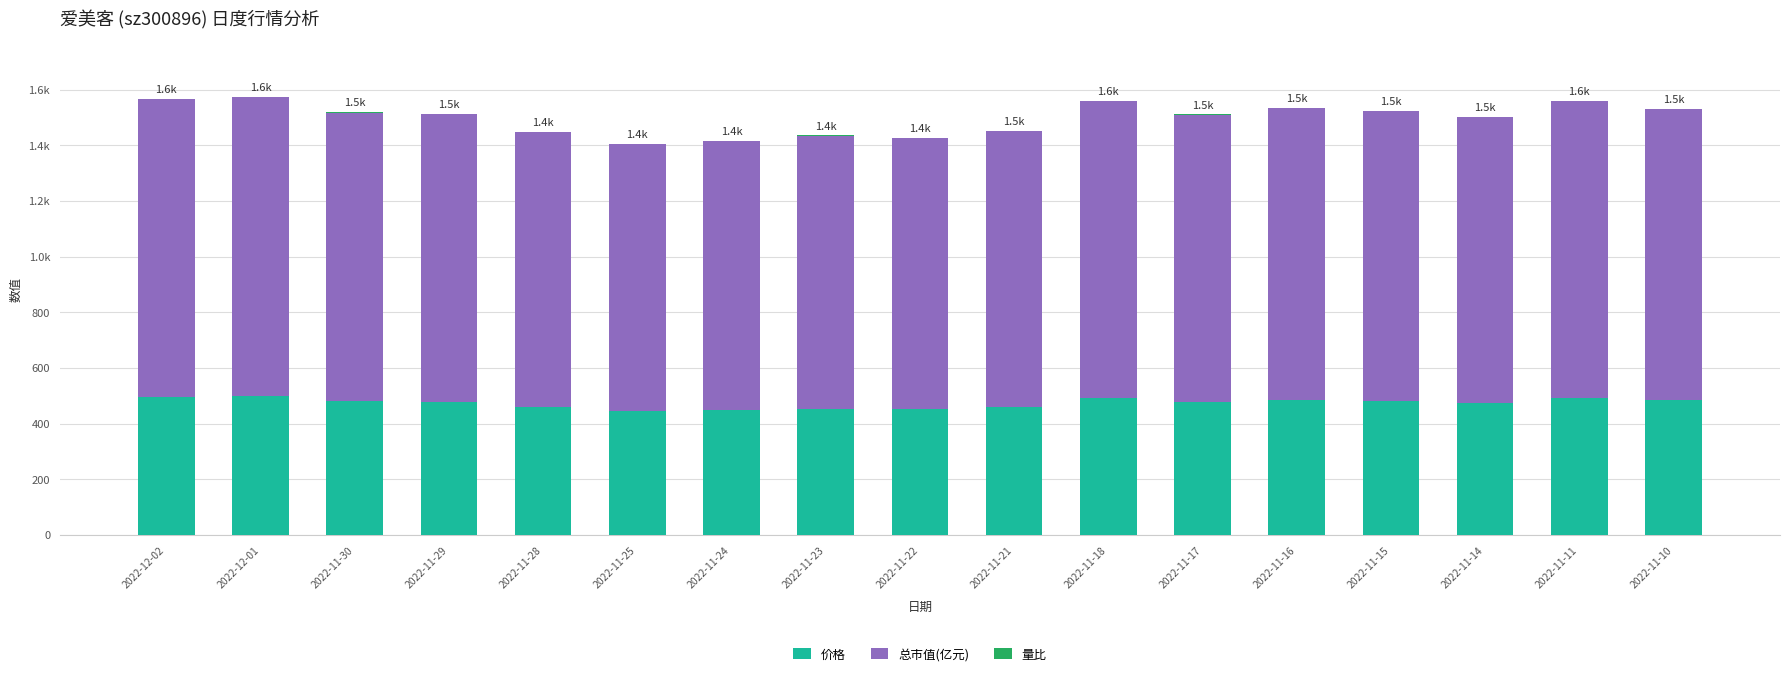

Are the bars horizontal?

No